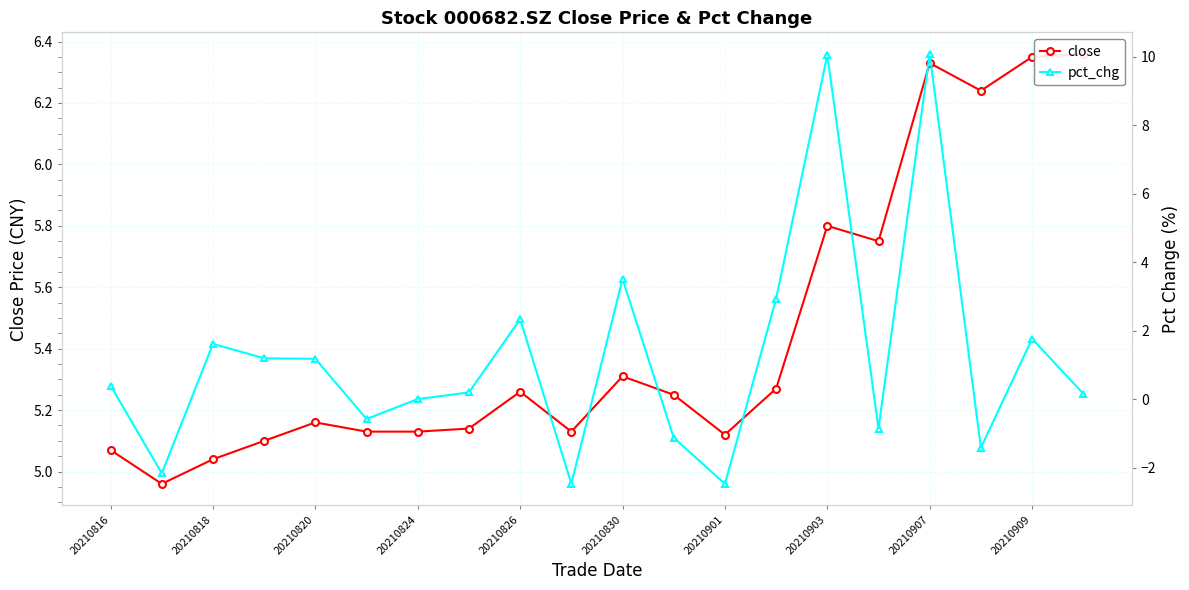

What position from the right is 20210901?

8